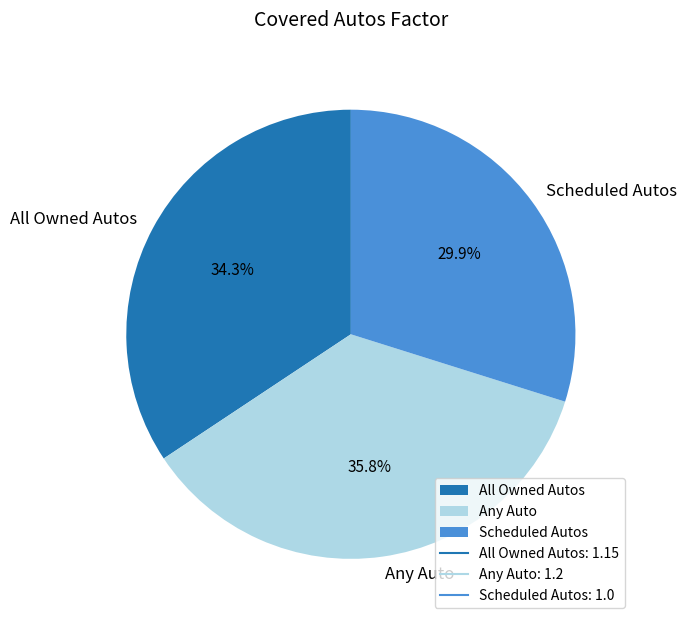

How many segments does this pie chart have?

3